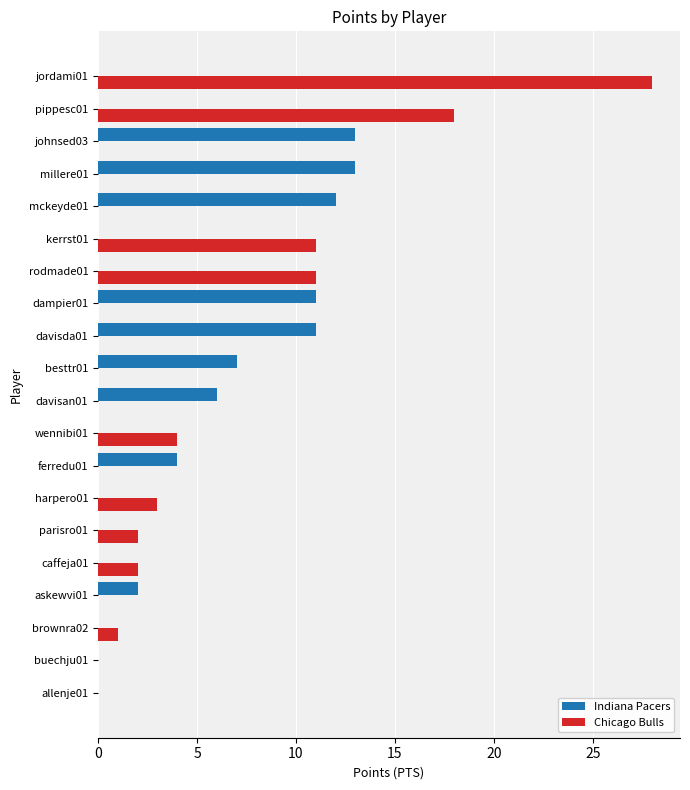

True or false: Indiana Pacers has a value of 0 at caffeja01.

True